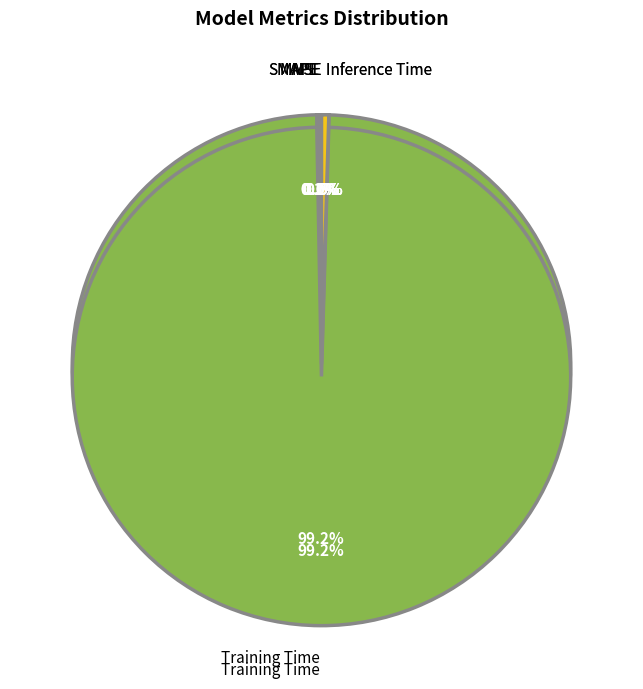

Is there any slice that represents more than half of the pie?

Yes